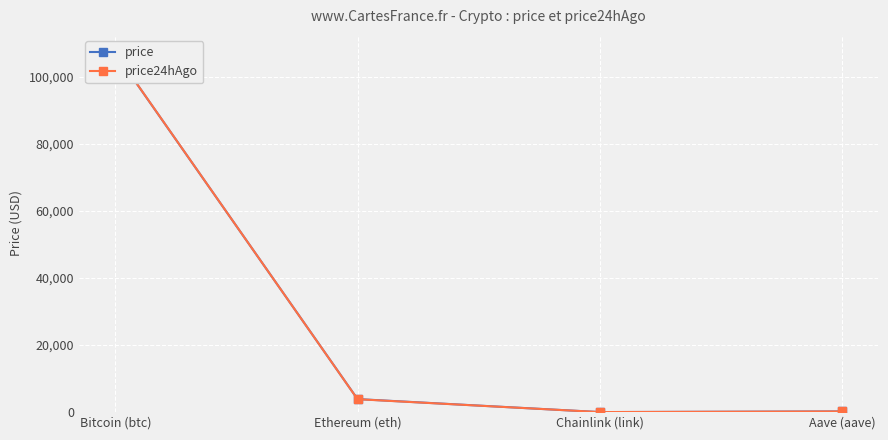

How many lines are shown in the chart?

2